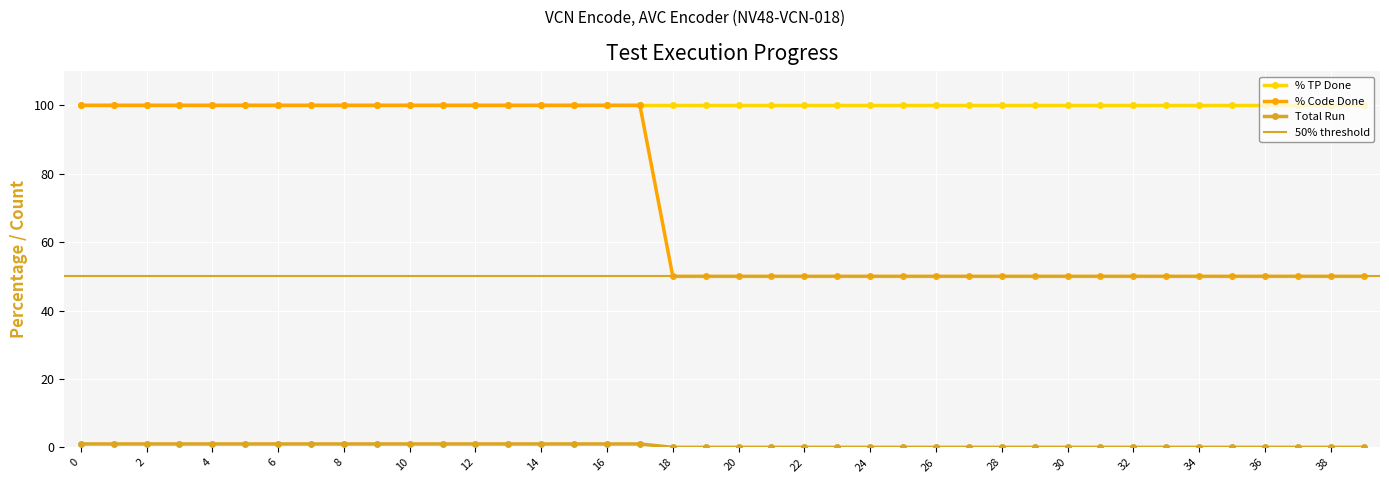

What is the minimum value for % TP Done?

100